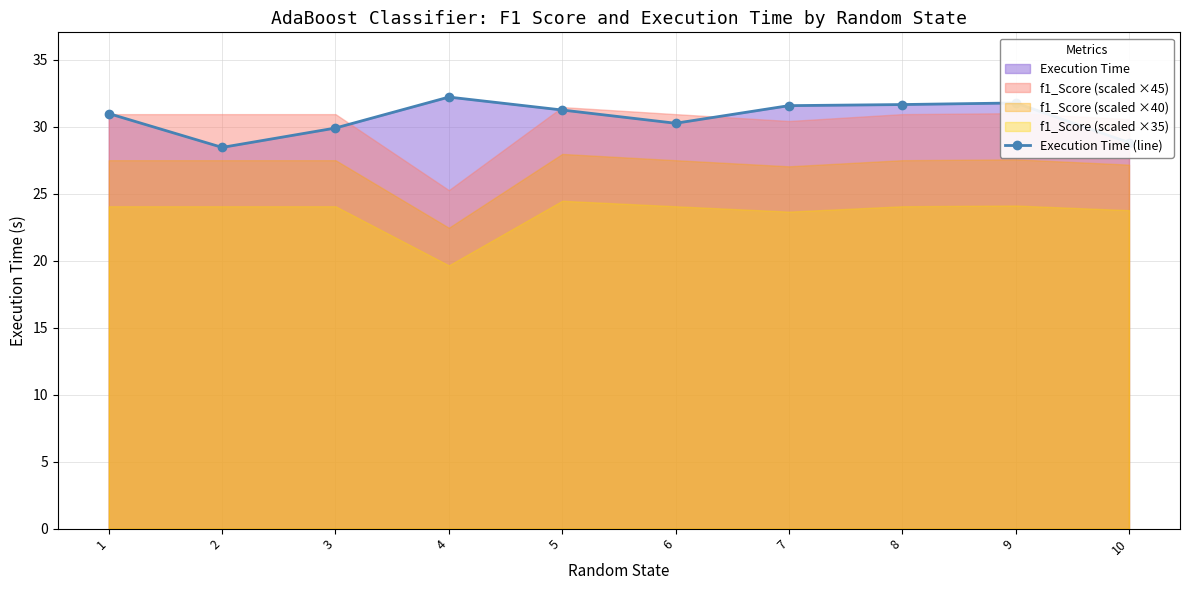

What is the change in value from 5 to 9?

+0.5